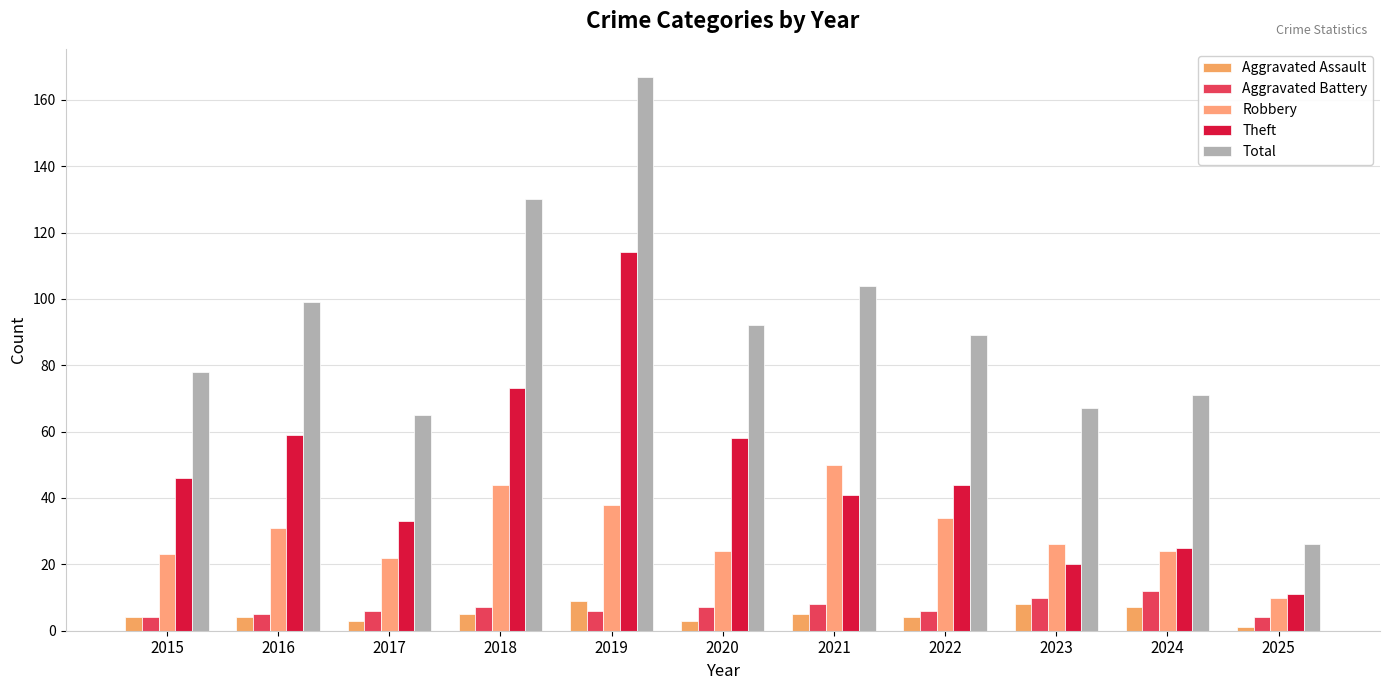

What are all the series names shown in the legend?

Aggravated Assault, Aggravated Battery, Robbery, Theft, Total